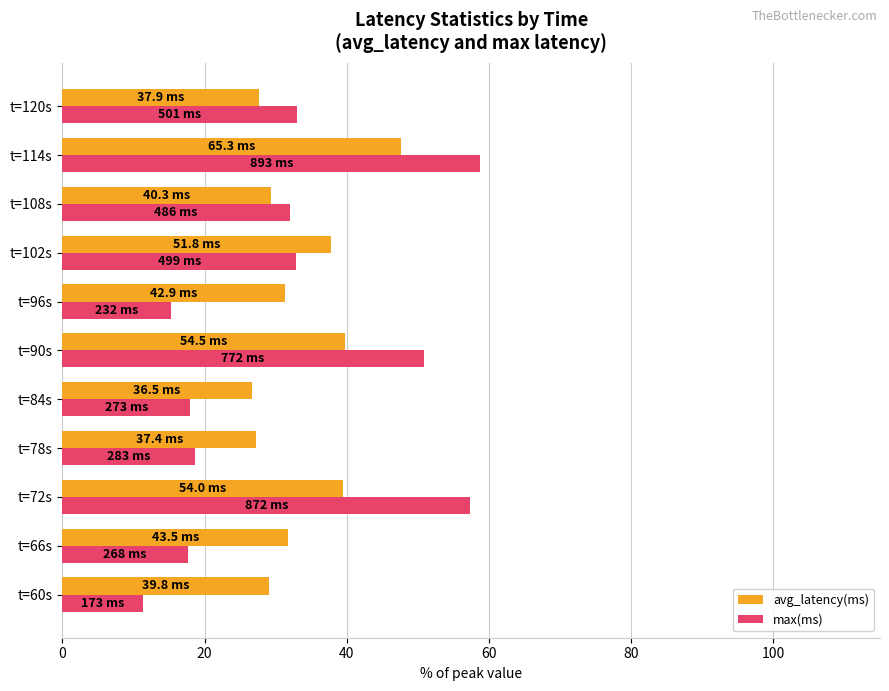

What is the lowest value of the avg_latency(ms) series?

26.6